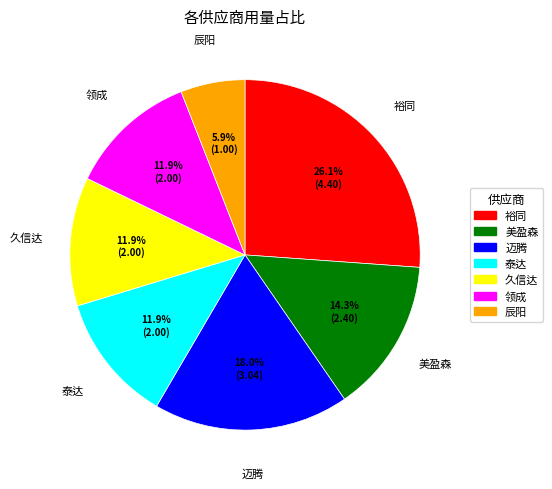

Is there a majority slice in this chart?

No